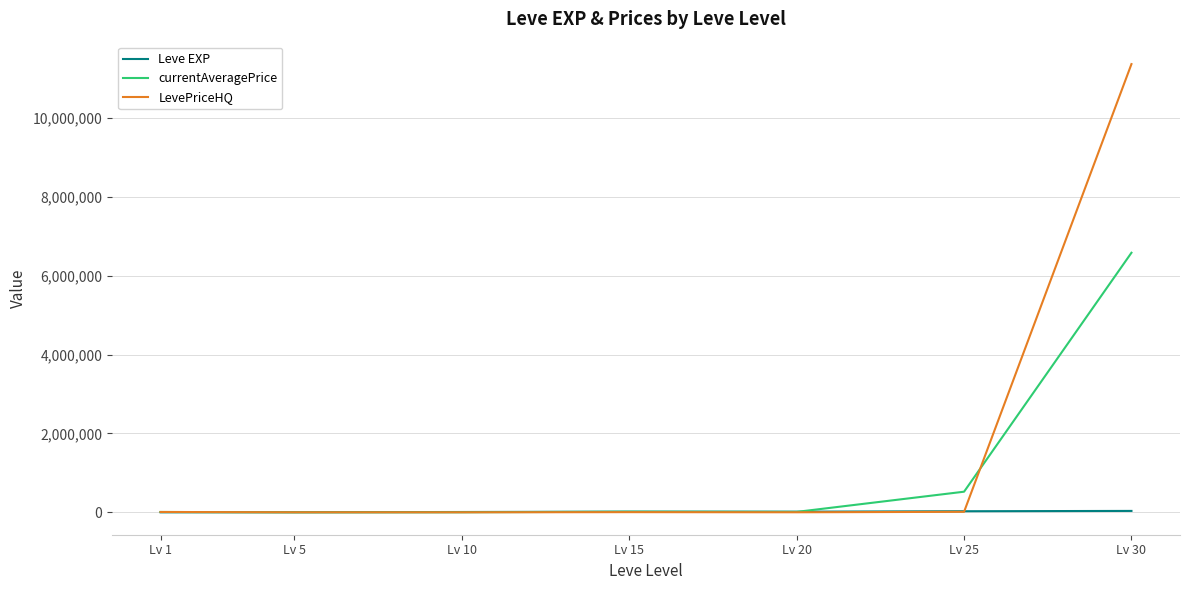

How many lines are shown in the chart?

3